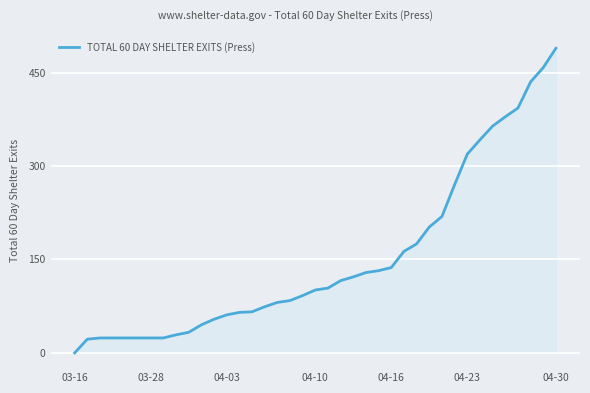

What is the maximum value shown in the chart?

489